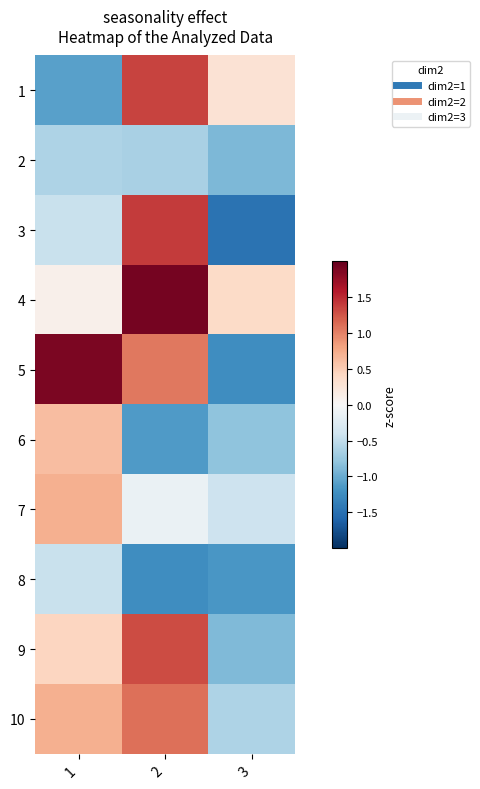

Which series changed the most between 1 and 3?

5